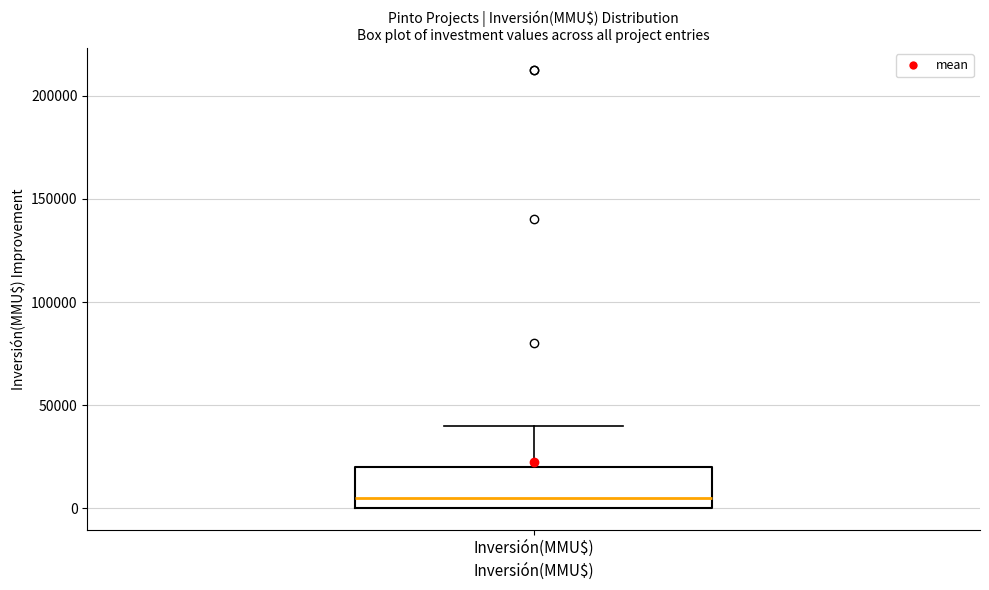

Read this box plot against the y-axis: the position of the median line, the range covered by the box, and the ends of both whiskers. The values are not printed on the chart, so give them approximately, as read against the axis.

median 5000, box 0 to 20000, whiskers 0 to 40000